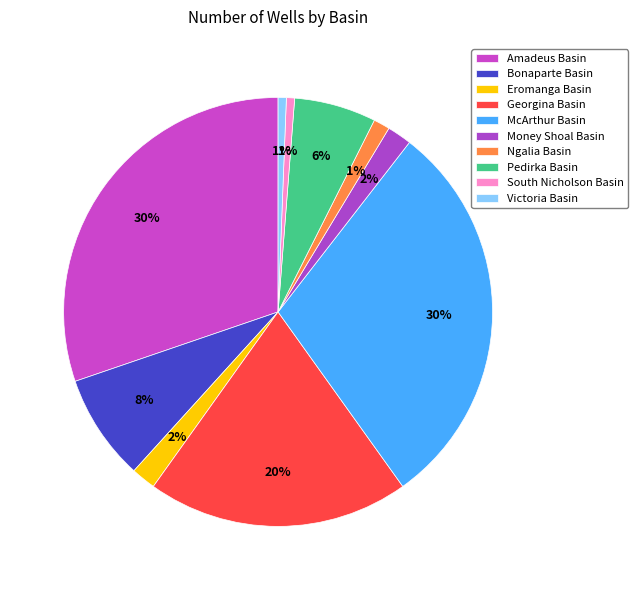

Does Victoria Basin represent more than half of the total?

No